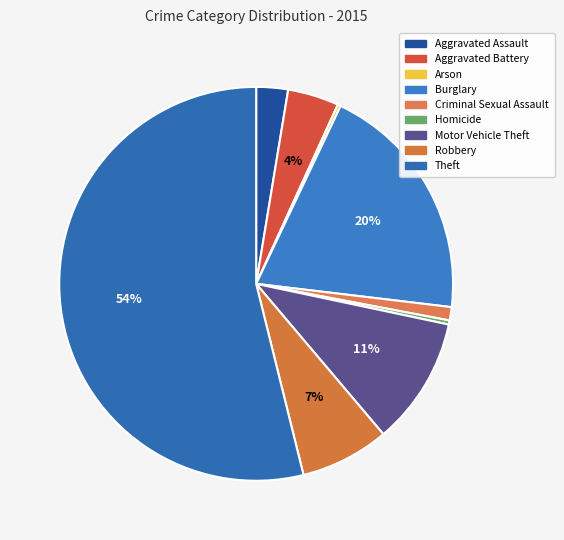

What is the total percentage of Aggravated Battery and Burglary?

24.0%